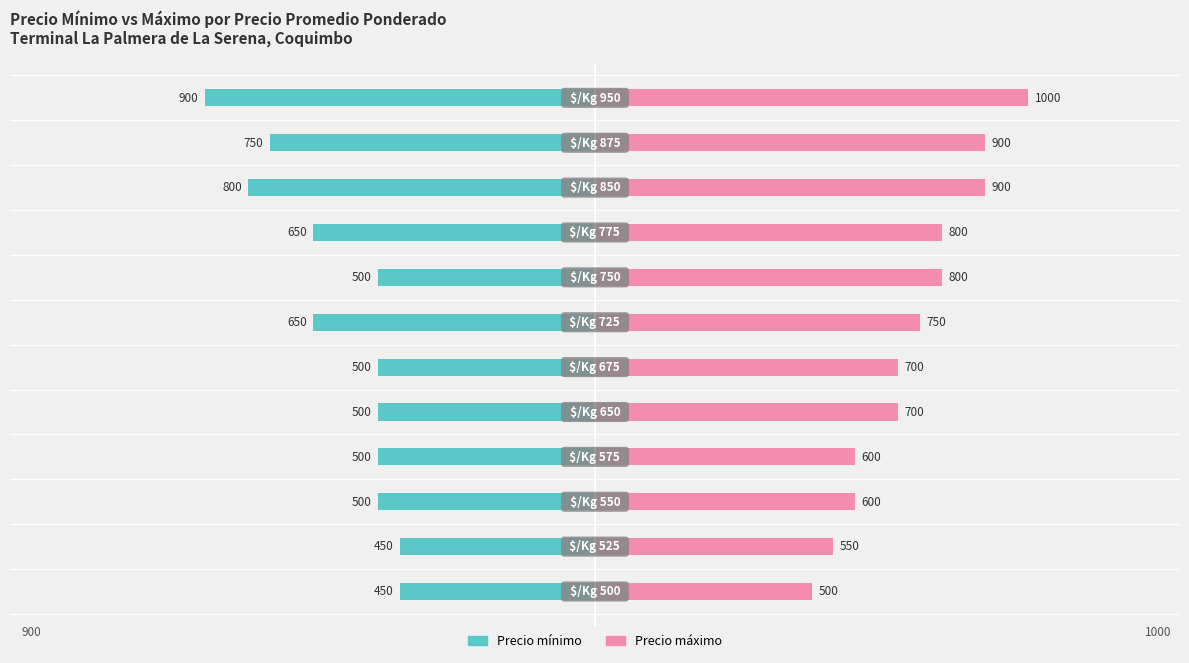

What is the difference between the second highest and second lowest values in the Precio máximo series?

350